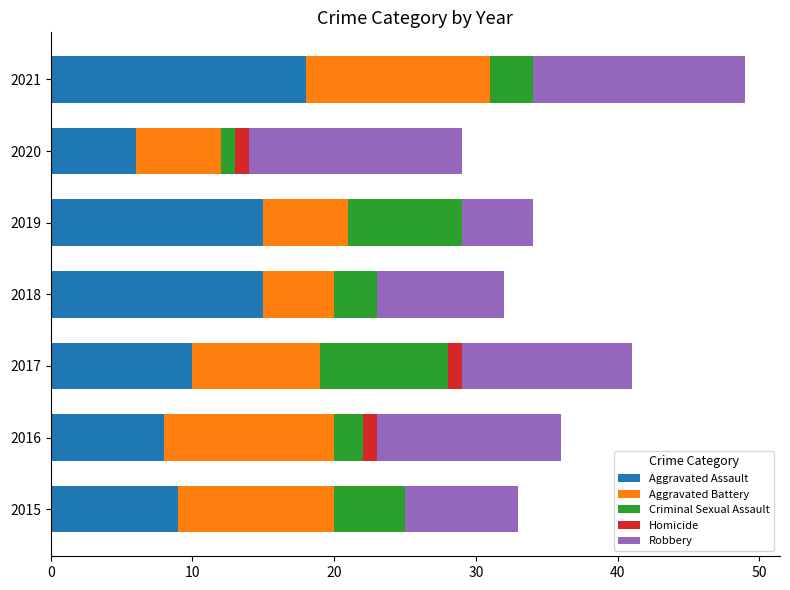

The Aggravated Assault series shows 22 at 2018. True or false?

False